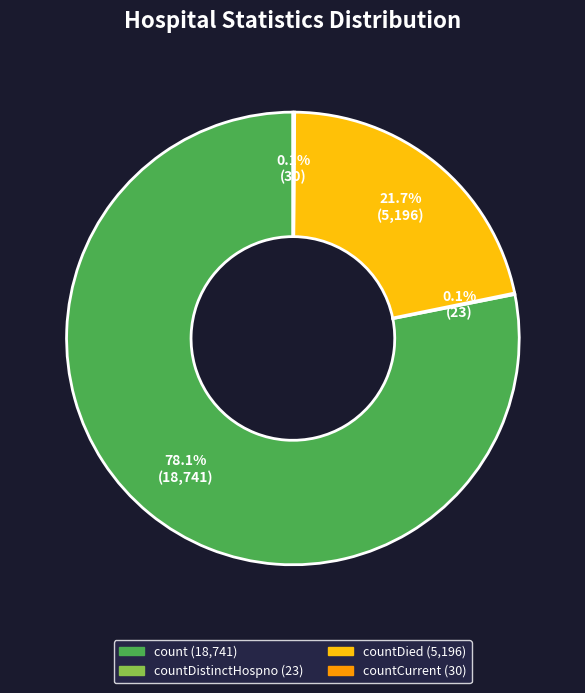

Does any single category account for the majority?

Yes